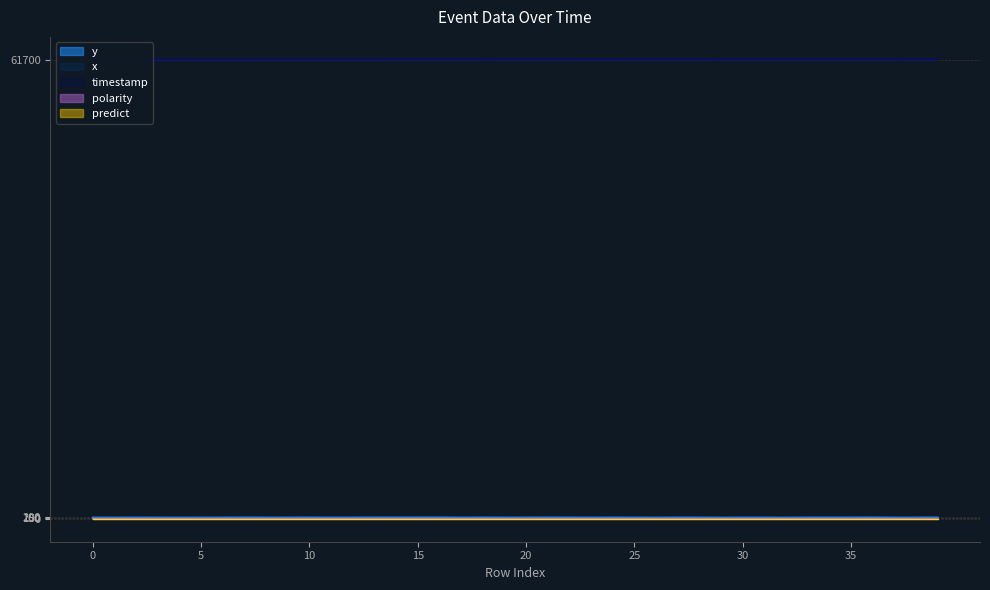

Reading left to right, list all the values displayed in this chart.

timestamp: 0=61689	1=61690	2=61690	3=61691	4=61691	5=61692	6=61692	7=61692	8=61692	9=61693	10=61694	11=61694	12=61694	13=61694	14=61695	15=61695	16=61696	17=61696	18=61697	19=61697	20=61698	21=61699	22=61700	23=61700	24=61700	25=61701	26=61701	27=61701	28=61701	29=61701	30=61701	31=61702	32=61702	33=61702	34=61702	35=61702	36=61702	37=61702	38=61702	39=61702
x: 0=195	1=206	2=211	3=197	4=203	5=193	6=208	7=205	8=210	9=199	10=210	11=207	12=208	13=205	14=211	15=210	16=209	17=209	18=207	19=212	20=191	21=208	22=210	23=207	24=209	25=210	26=204	27=202	28=203	29=207	30=207	31=210	32=205	33=203	34=210	35=208	36=207	37=208	38=188	39=210
y: 0=157	1=143	2=145	3=156	4=144	5=158	6=147	7=159	8=145	9=155	10=156	11=143	12=148	13=160	14=157	15=164	16=165	17=142	18=158	19=144	20=164	21=155	22=151	23=144	24=153	25=143	26=144	27=158	28=154	29=142	30=146	31=144	32=143	33=156	34=149	35=154	36=164	37=140	38=160	39=165
polarity: 0=0	1=1	2=1	3=1	4=1	5=0	6=1	7=1	8=1	9=1	10=1	11=1	12=1	13=1	14=0	15=1	16=1	17=1	18=1	19=1	20=1	21=1	22=1	23=1	24=1	25=1	26=1	27=1	28=1	29=1	30=1	31=1	32=1	33=1	34=1	35=1	36=1	37=1	38=0	39=1